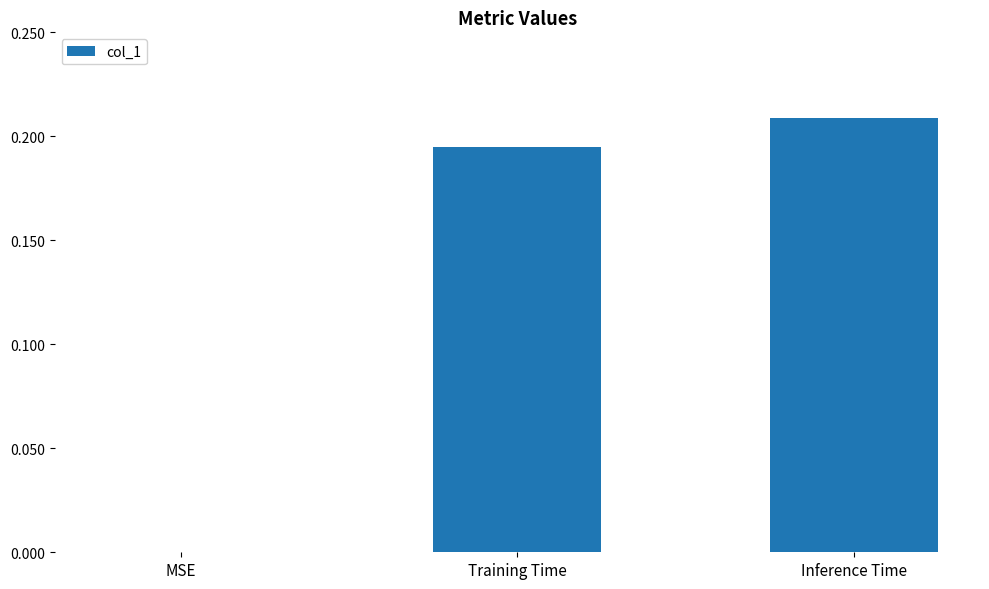

What is the change in value from MSE to Training Time?

+0.2